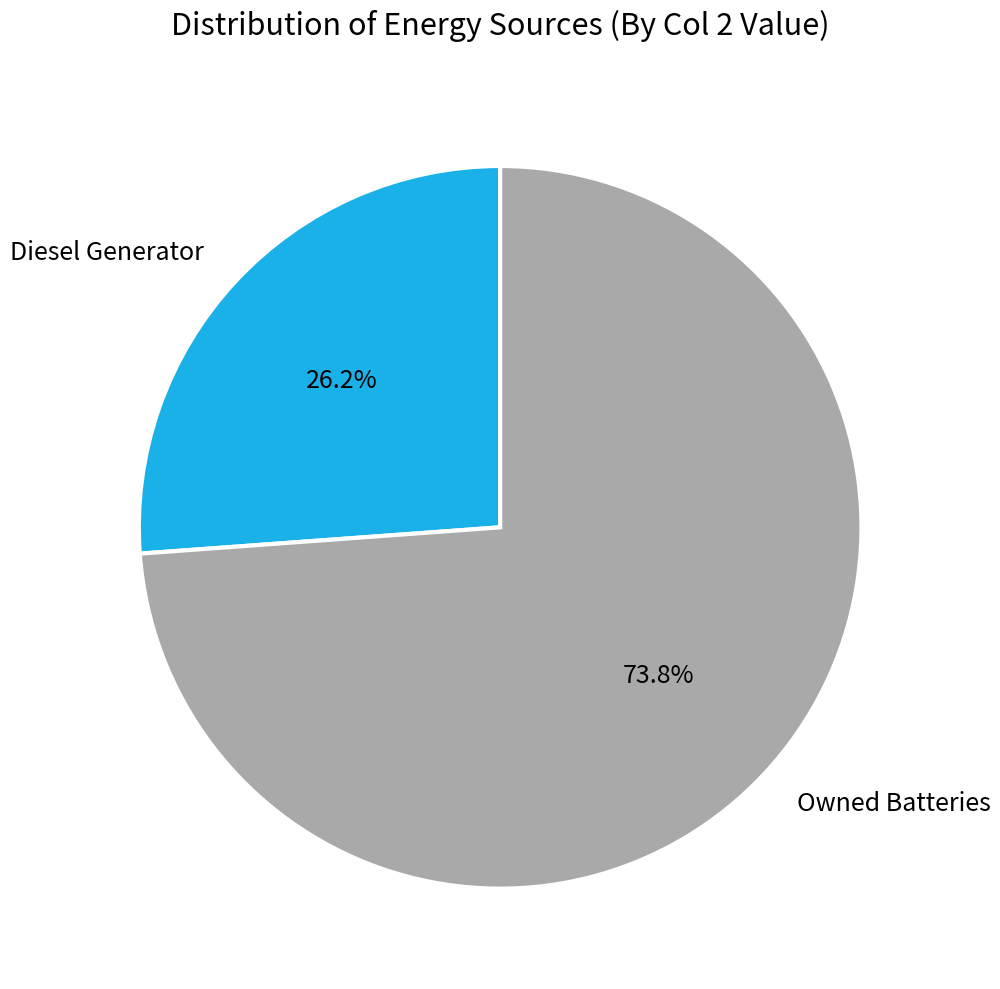

Approximately how many times larger is the value at Diesel Generator compared to Owned Batteries?

0.4